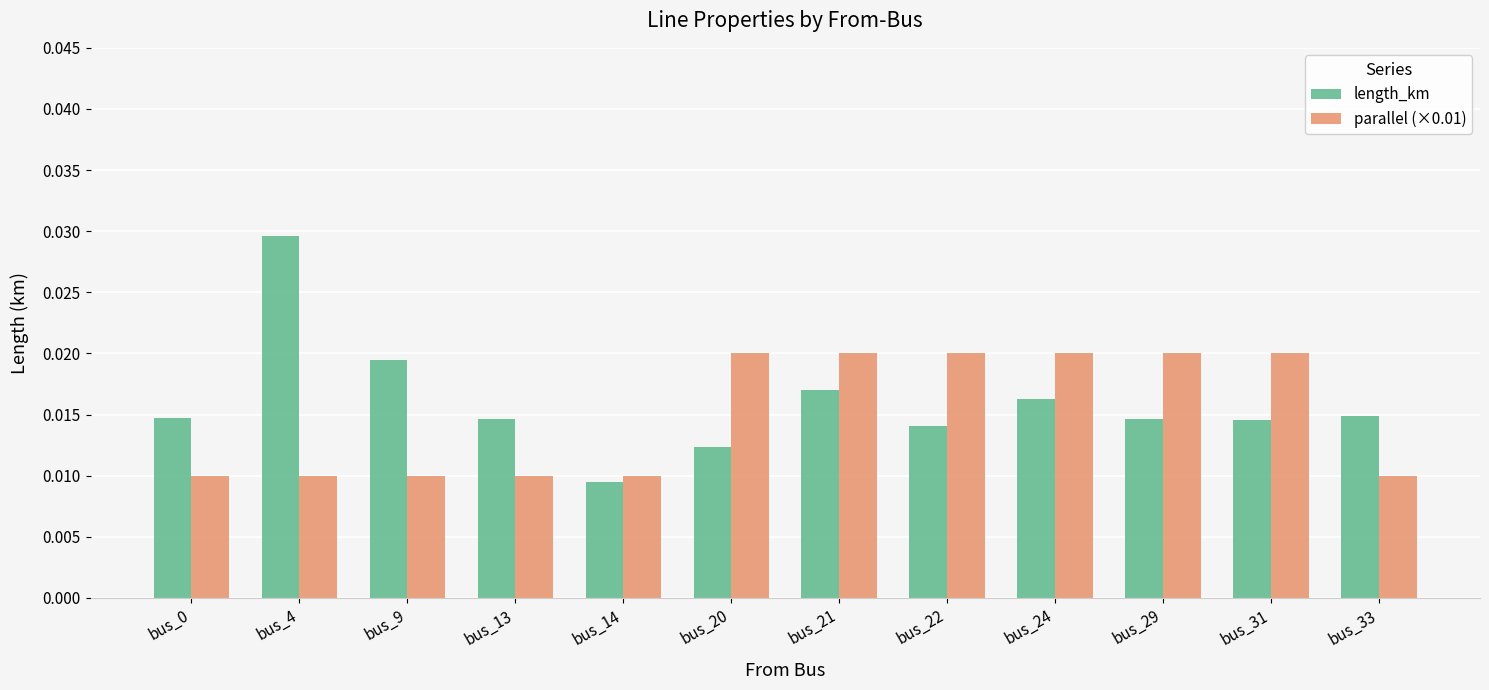

Are the bars grouped side by side (vs. stacked)?

Yes